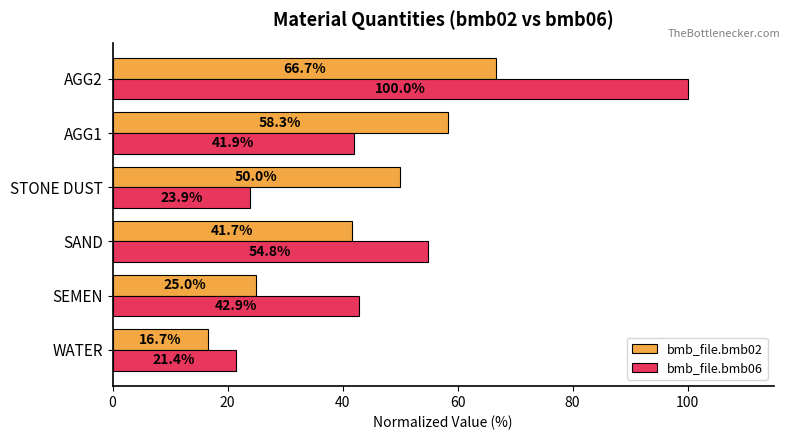

What is the spread (max minus min) of values at WATER?

4.7